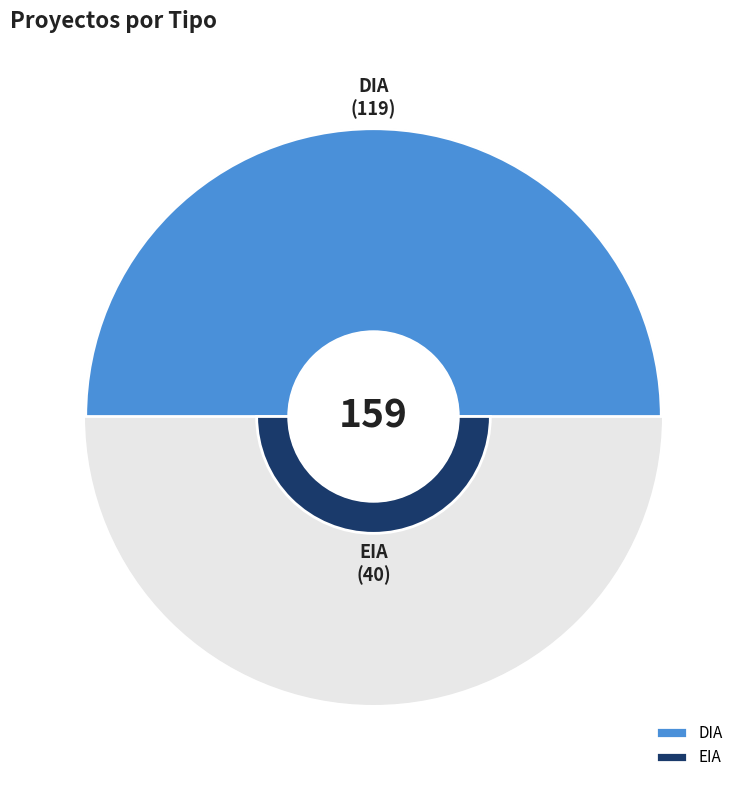

Approximately how many times larger is the value at EIA compared to DIA?

0.3